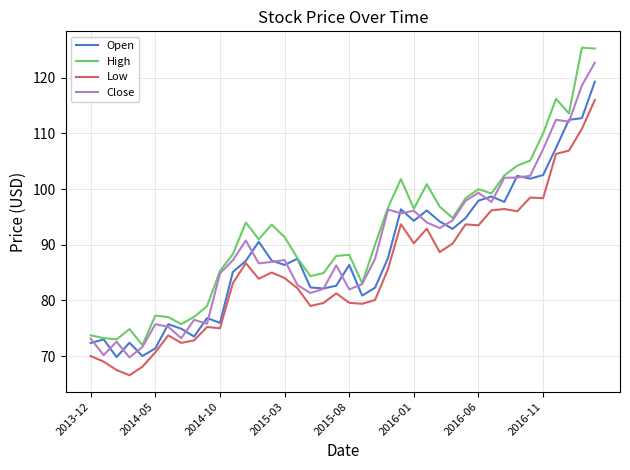

What is the lowest value of the Close series?

69.8